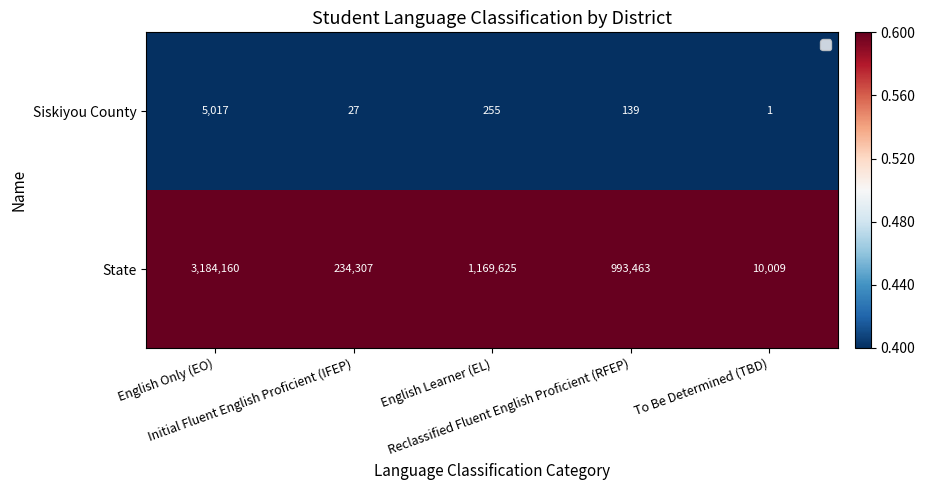

What is the difference between the maximum and minimum values in the State series?

3174151